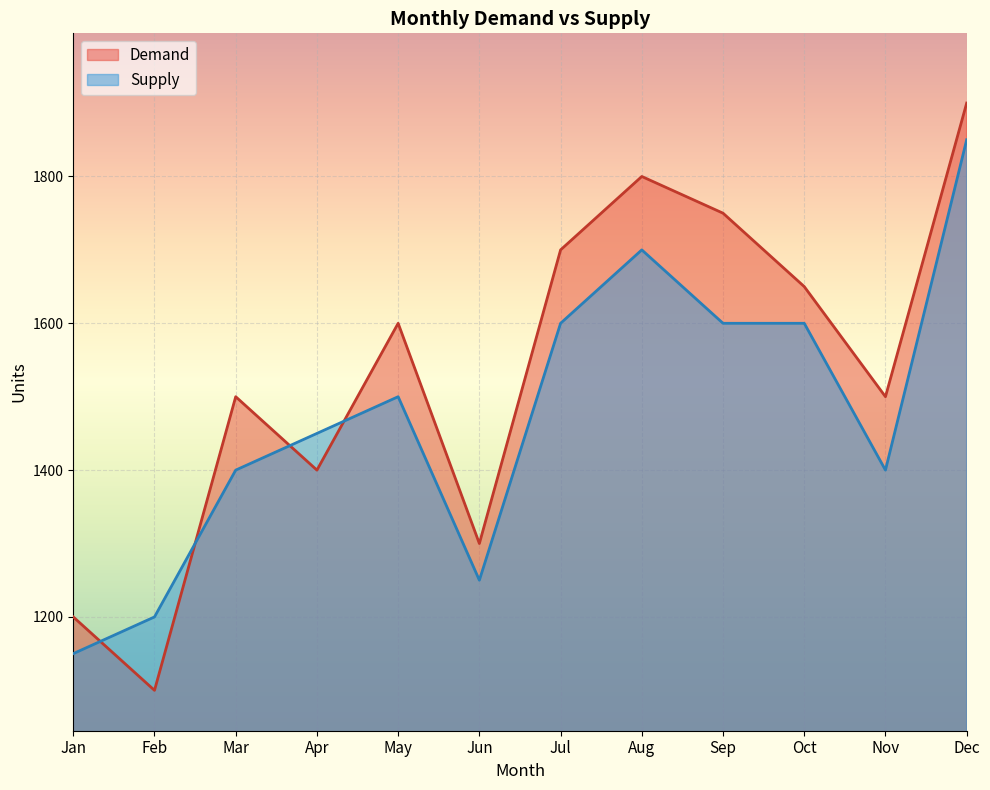

Rank the series at Mar from lowest to highest value.

Supply, Demand